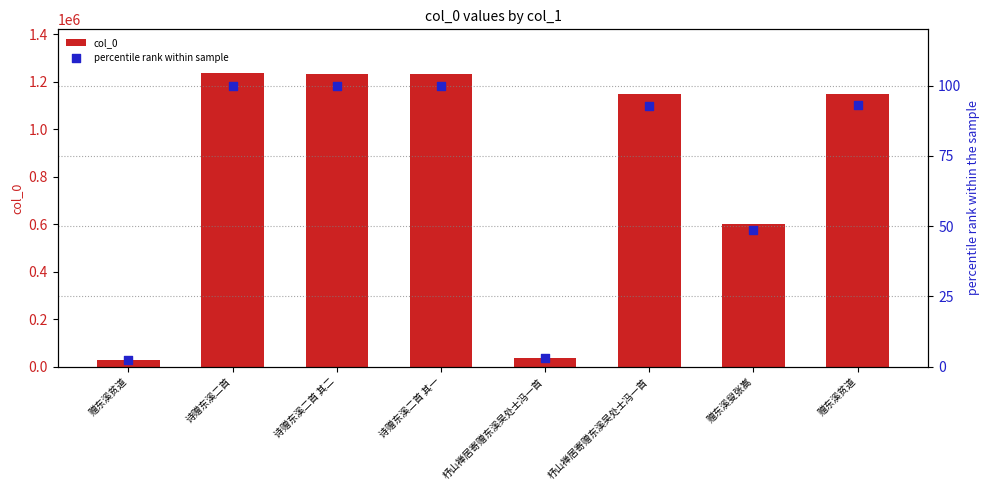

At which category is the sum across all series the highest?

诗赠东溪二首